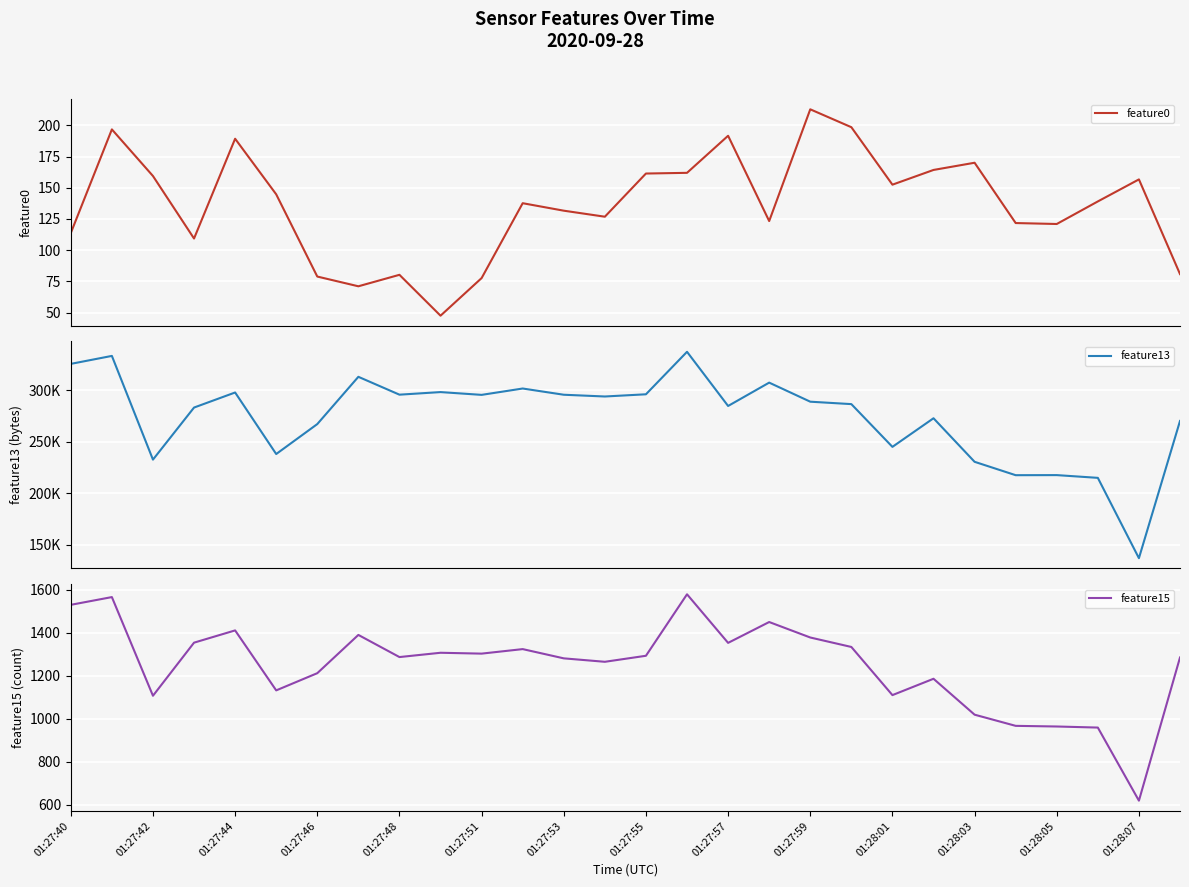

Read the feature15 value at 01:27:40.

1529